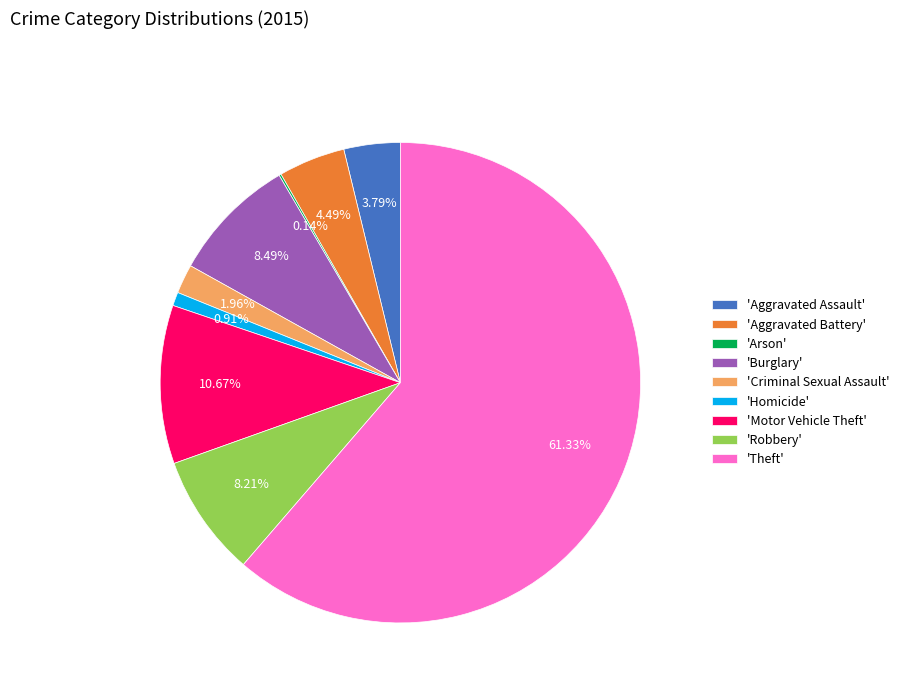

Between 'Criminal Sexual Assault' and 'Burglary', which is larger?

'Burglary'